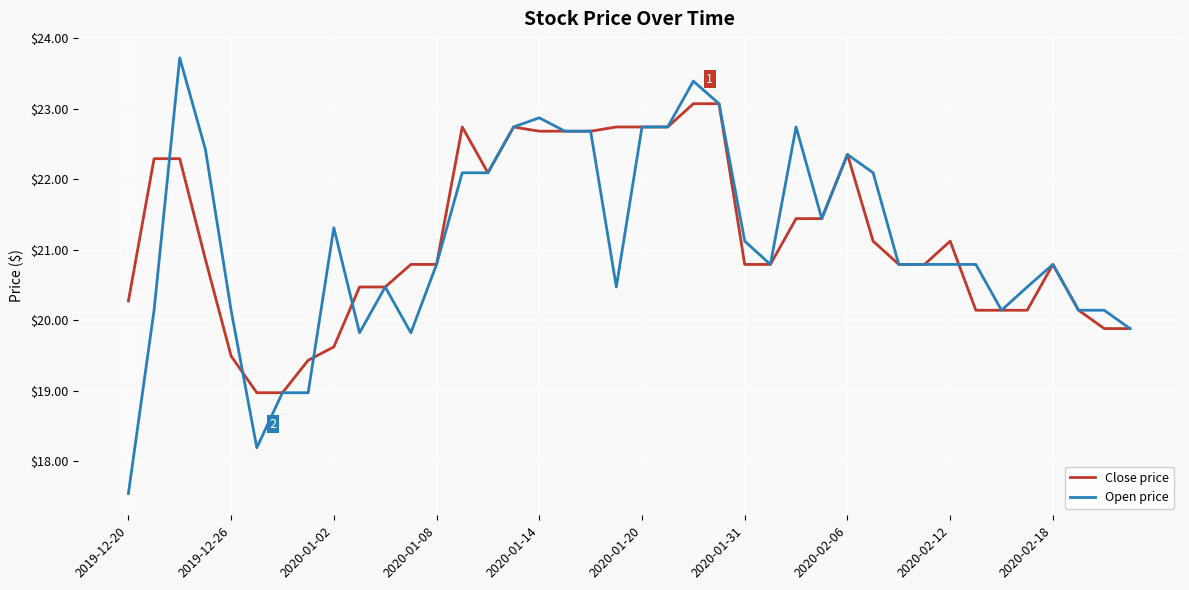

Which series has the largest range (max minus min)?

Open price